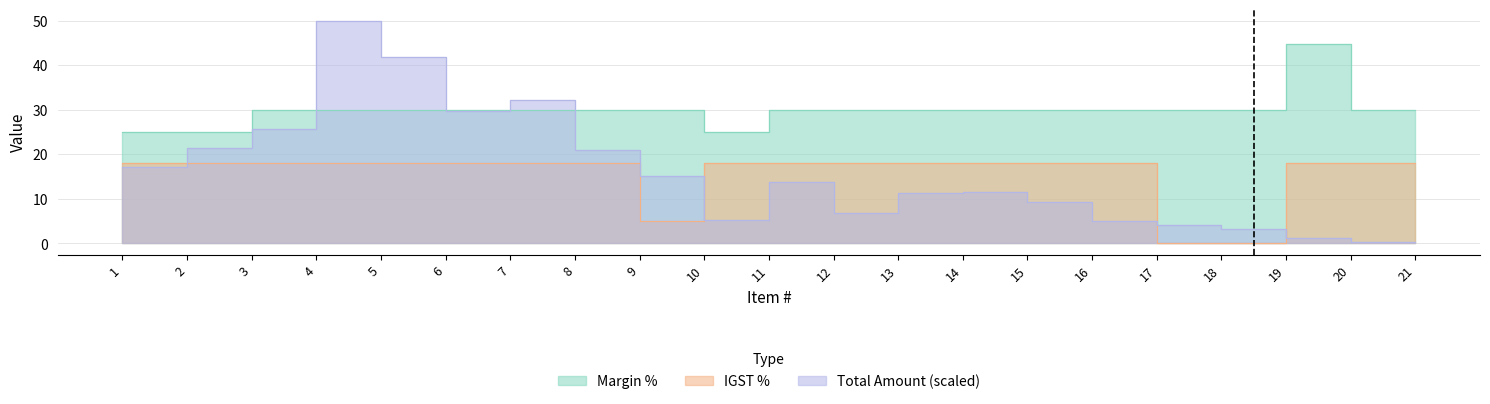

What is the spread (max minus min) of values at 12?

23.2